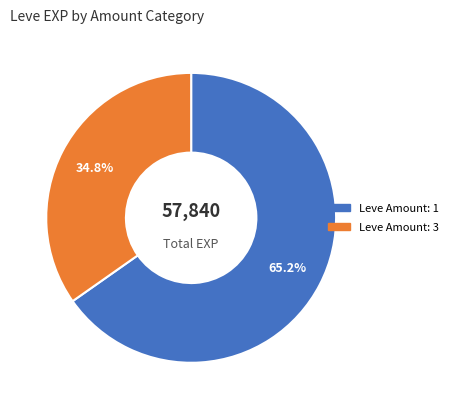

How many segments does this pie chart have?

2